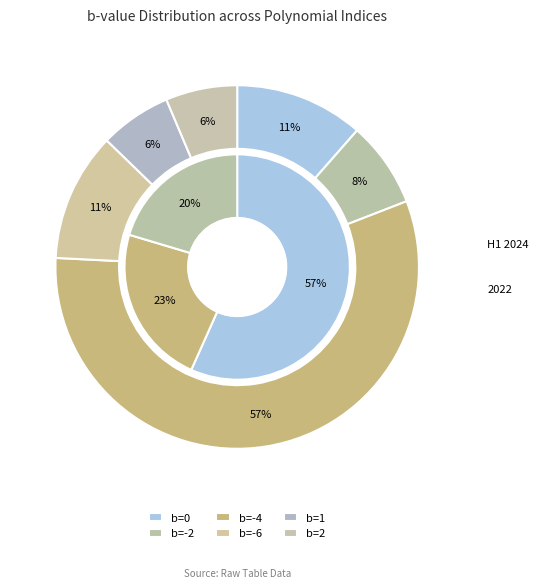

Rank the categories by value from highest to lowest.

b=-4, b=0, b=-6, b=-2, b=1, b=2